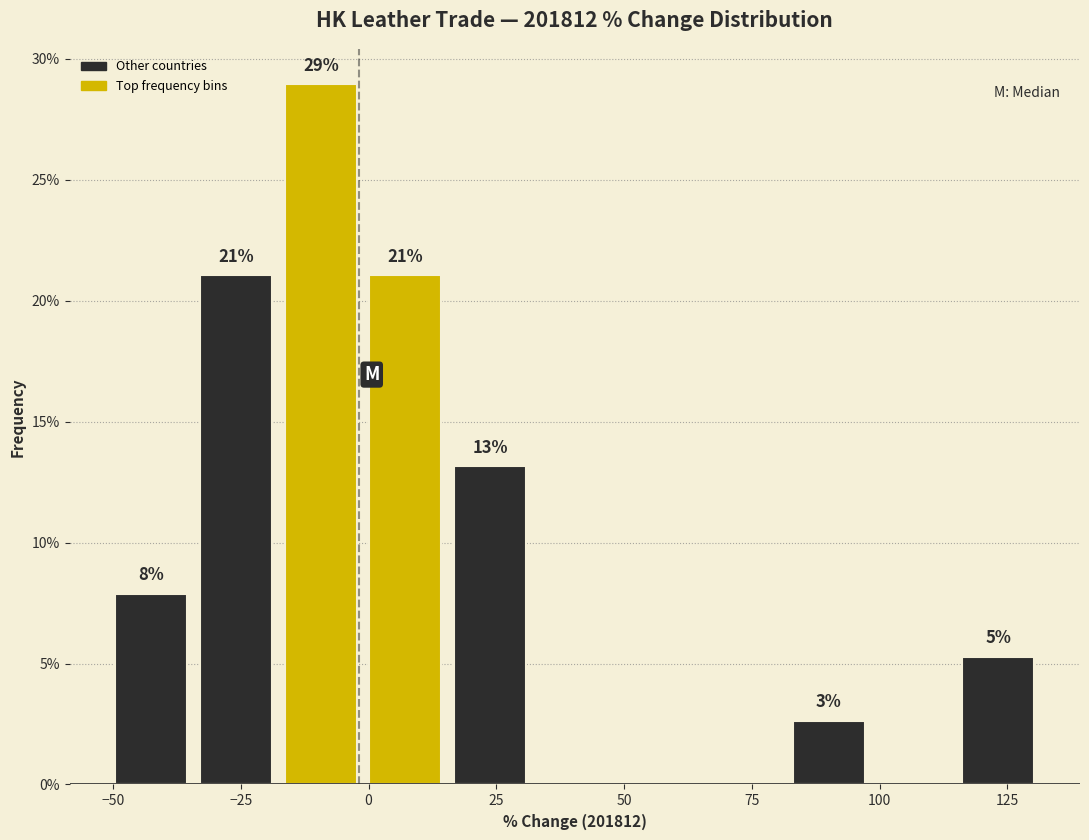

Read against the x-axis, roughly where is the centre of the tallest bar?

-10